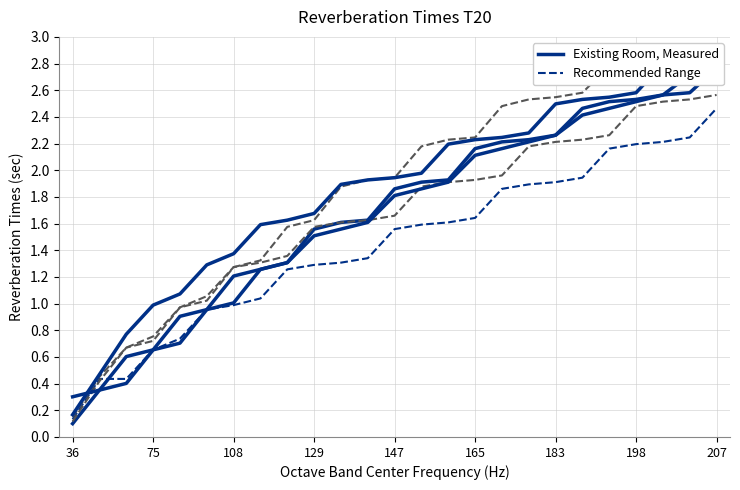

True or false: Existing Room, Measured and Recommended Range intersect in this chart.

False